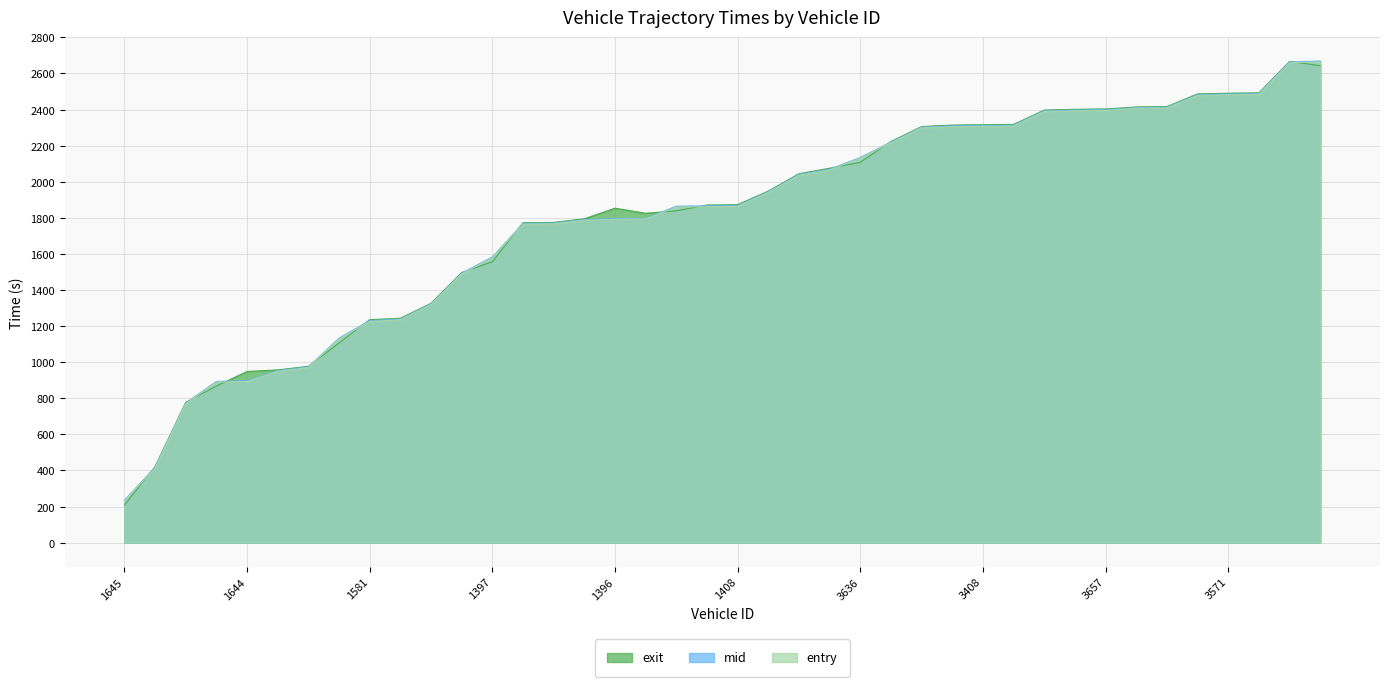

How many values in the entry series are below 1863?

20